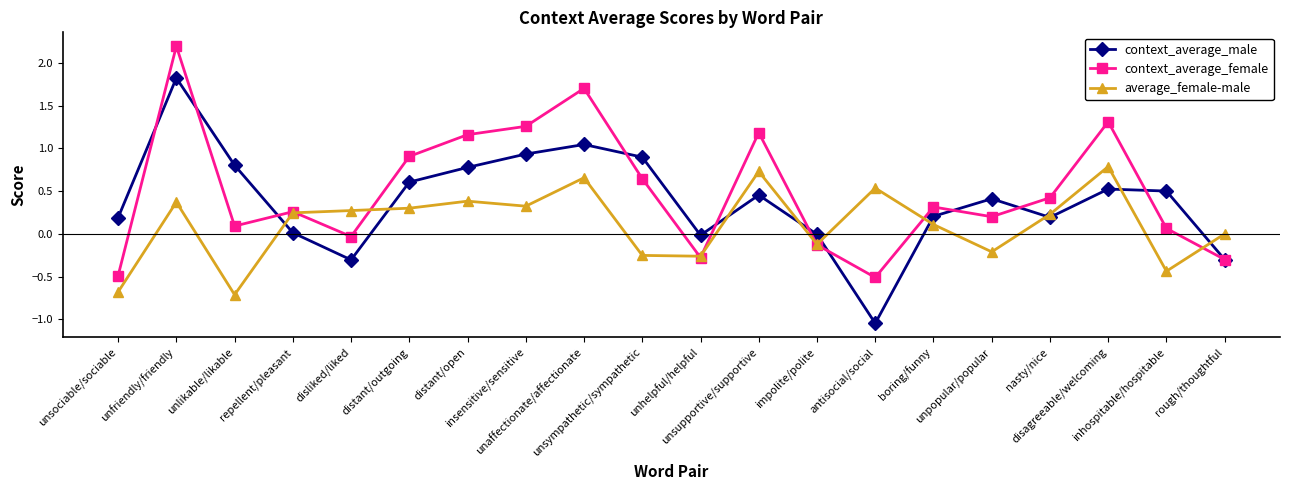

How many times do average_female-male and context_average_male cross each other?

9